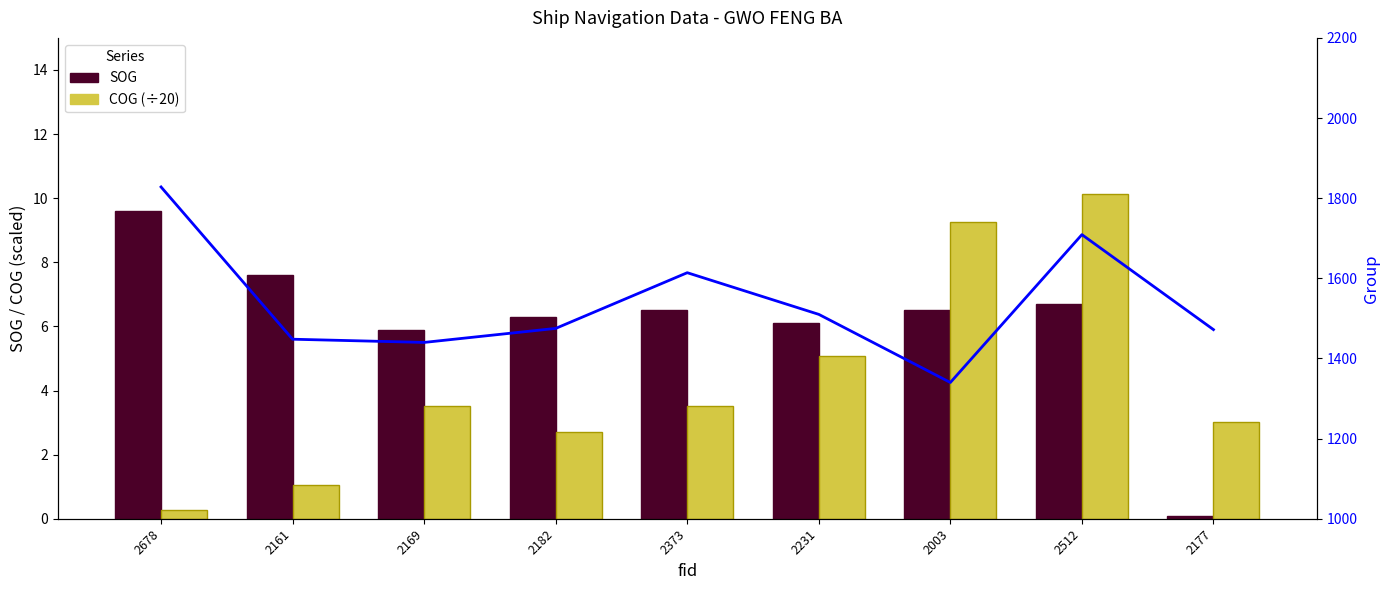

Reading left to right, extract all data points from this chart.

SOG: 2678=9.6	2161=7.6	2169=5.9	2182=6.3	2373=6.5	2231=6.1	2003=6.5	2512=6.7	2177=0.1
COG (÷20): 2678=0.3	2161=1.1	2169=3.5	2182=2.7	2373=3.5	2231=5.1	2003=9.2	2512=10.1	2177=3.0
group: 2678=1828.0	2161=1448.0	2169=1440.0	2182=1475.0	2373=1614.0	2231=1510.0	2003=1340.0	2512=1709.0	2177=1472.0